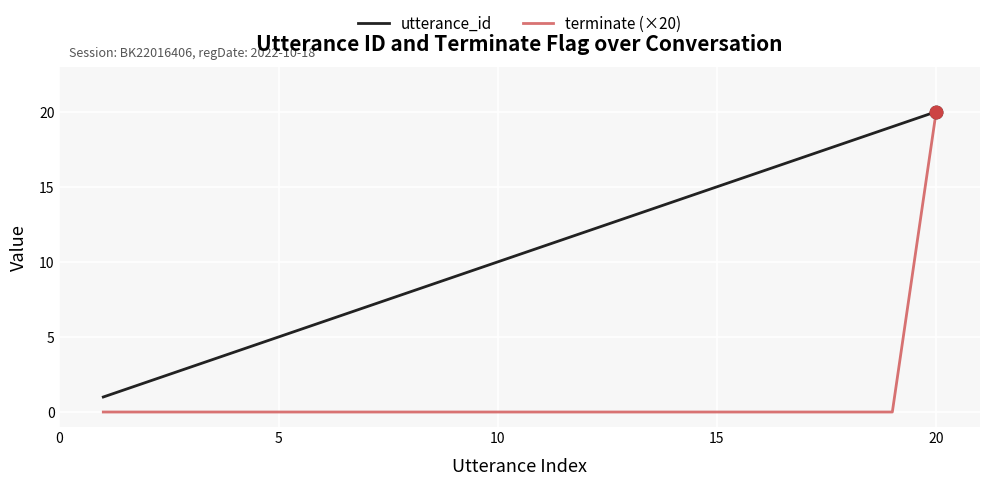

Which series has the largest total across all categories?

utterance_id